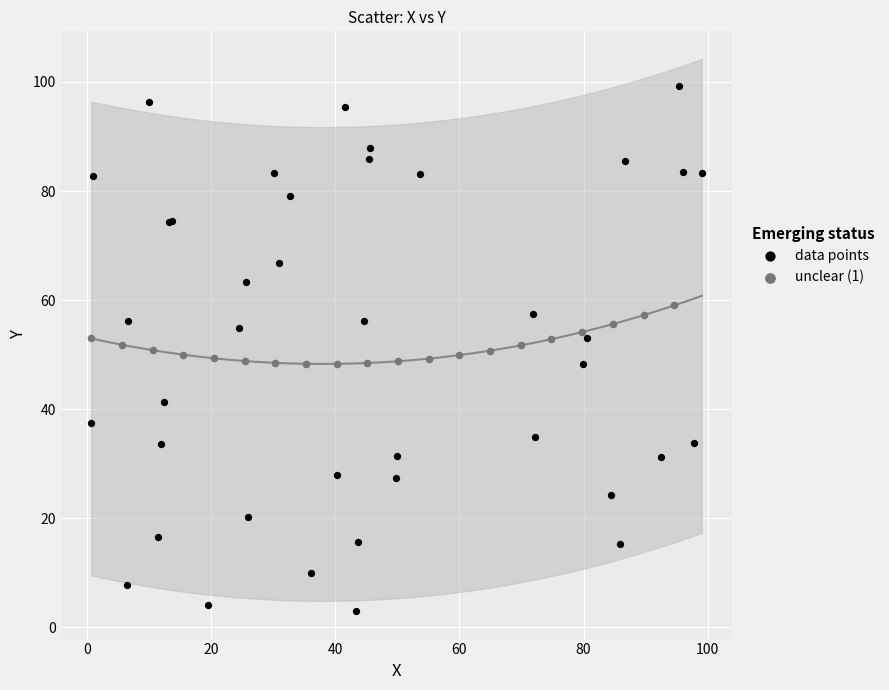

Which series has the largest Y range (max minus min)?

data points